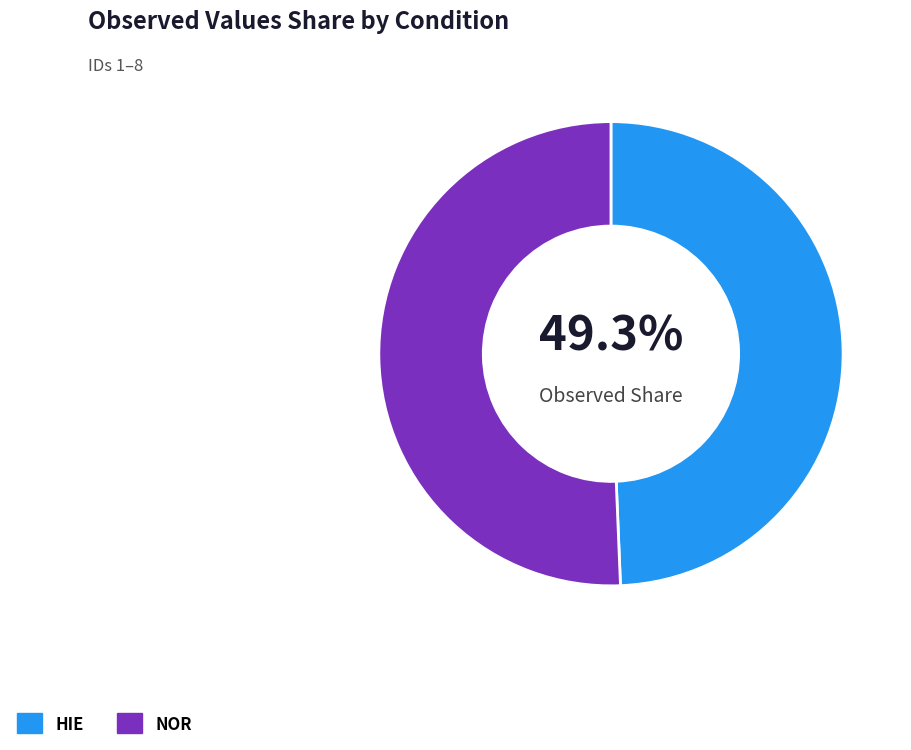

Which has a higher value, HIE or NOR?

NOR